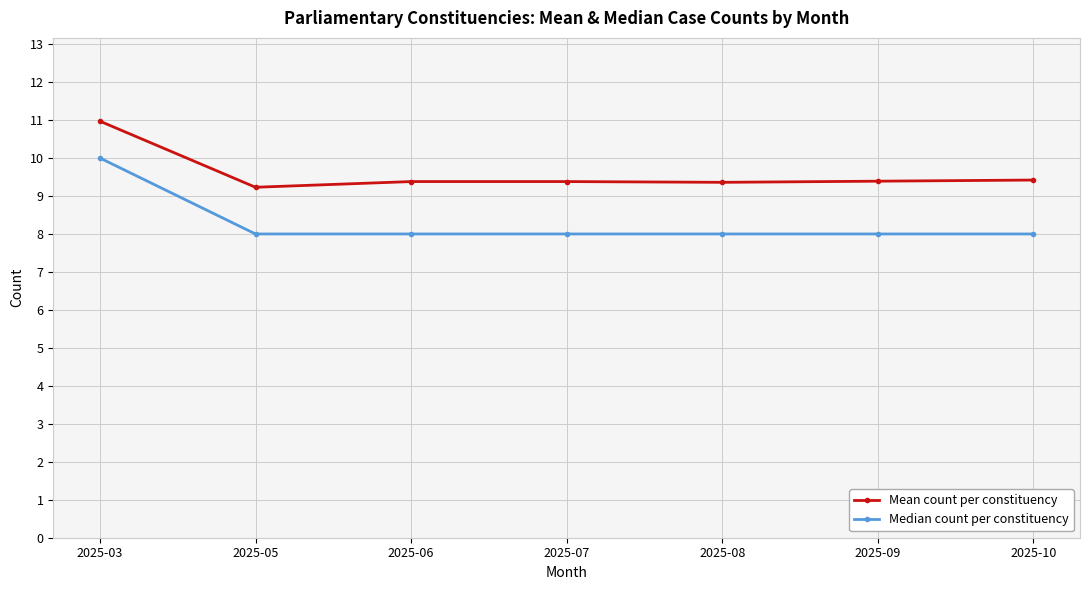

True or false: Median count per constituency and Mean count per constituency cross at least once.

False